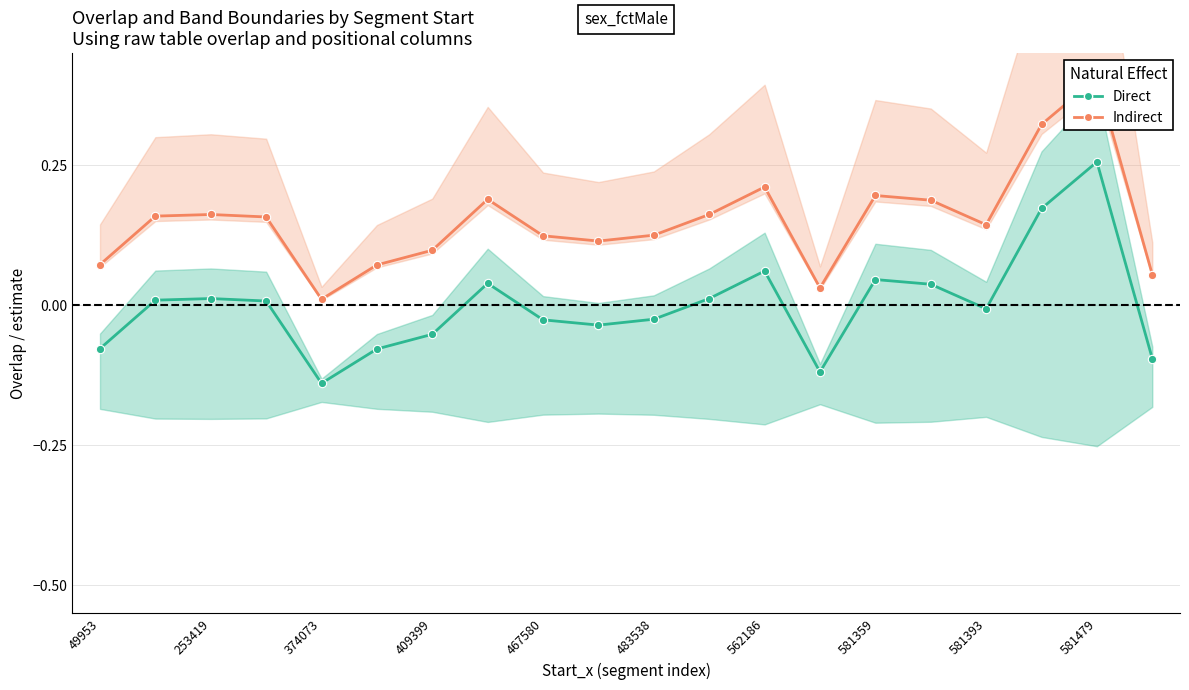

Rank the series at 253419 from highest to lowest value.

Indirect, Direct